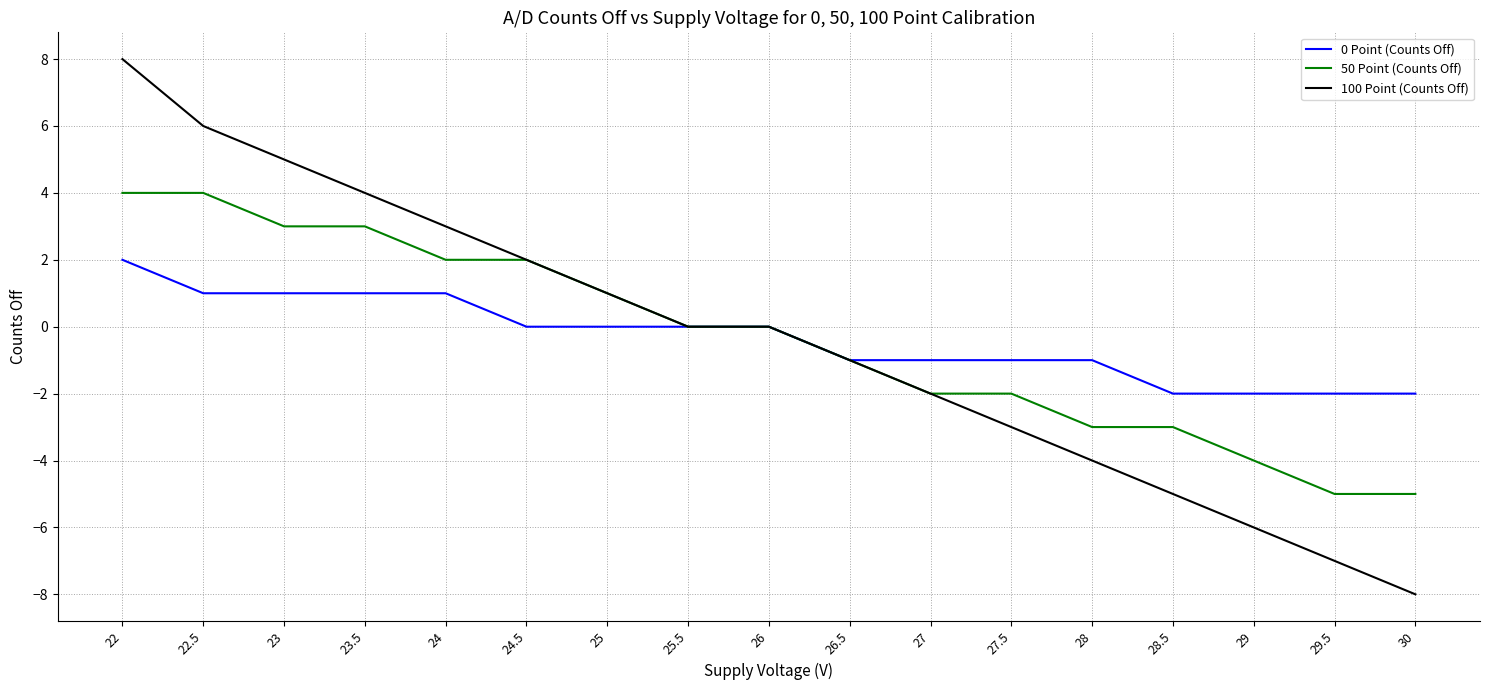

Is it true that 100 Point (Counts Off) equals 1 at 25?

True